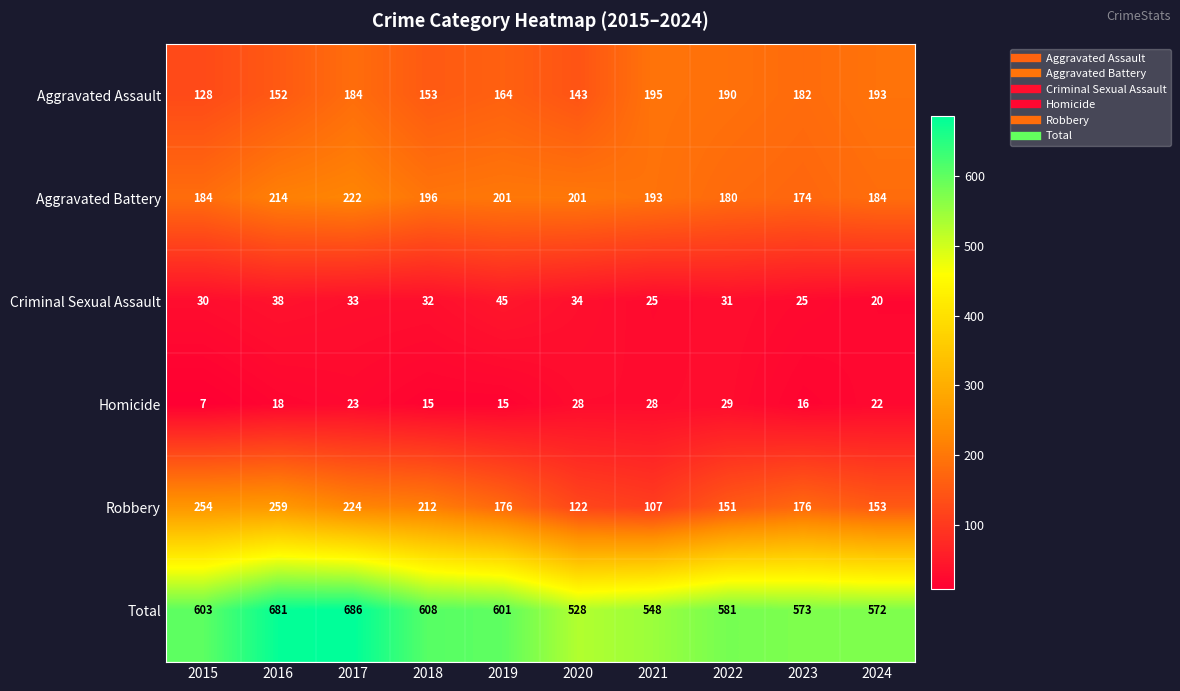

What is the sum of the Aggravated Battery values at 2018 and 2017?

418